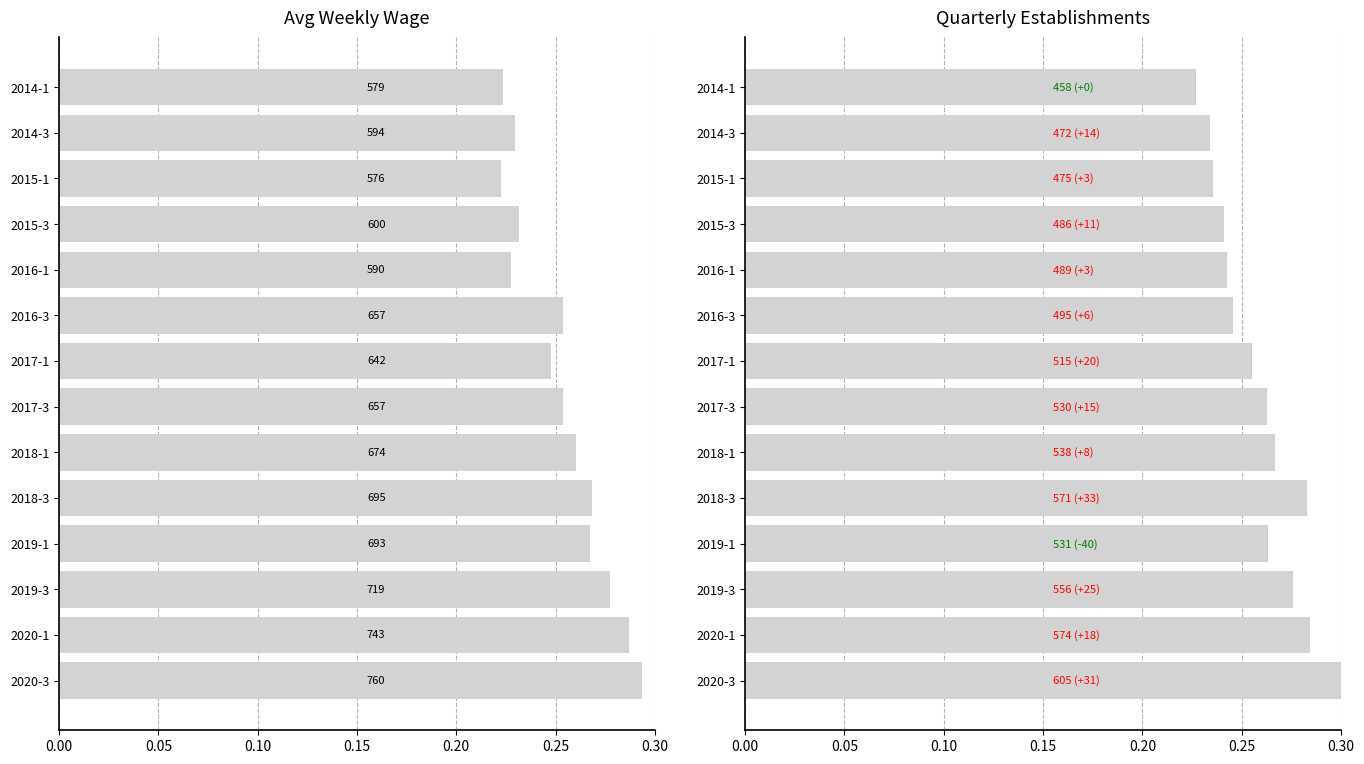

The qtrly_estabs series shows 0.2 at 2016-1. True or false?

True